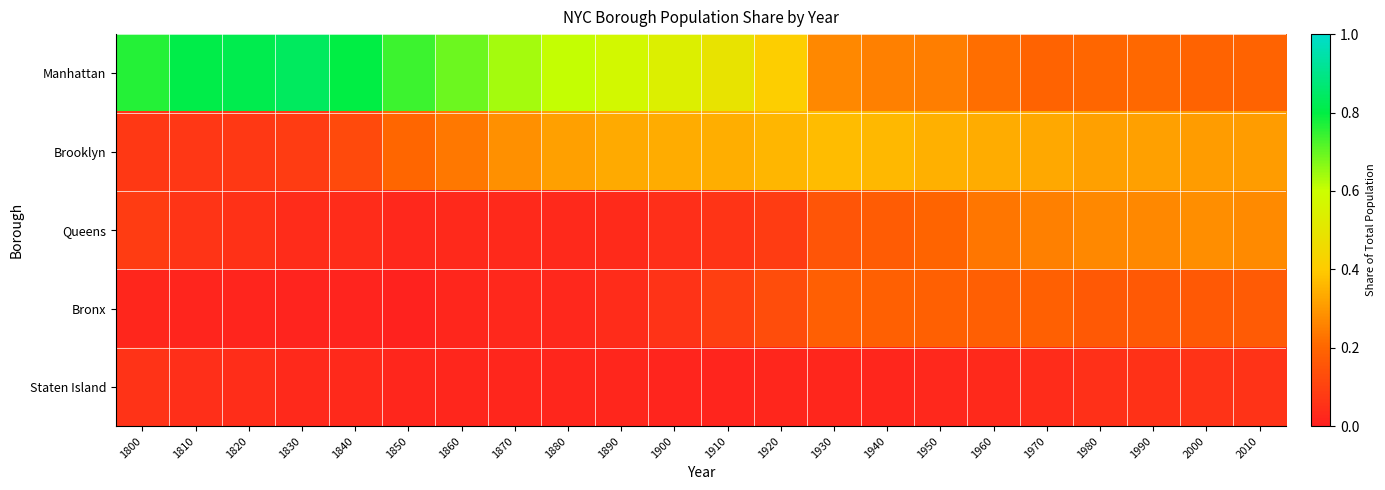

List the series in order of their peak value, lowest first.

Staten Island, Bronx, Queens, Brooklyn, Manhattan